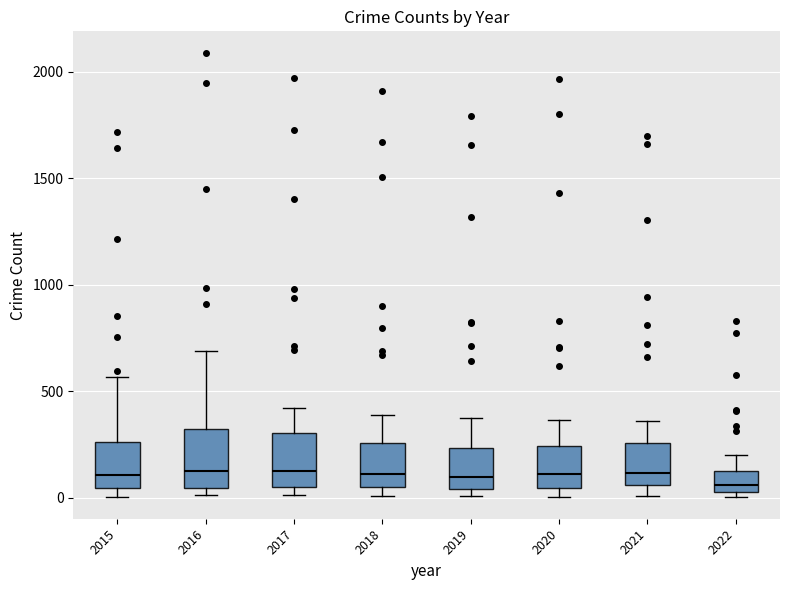

Reading left to right, read every box against the y-axis: the position of its median line, the range the box covers, and the ends of its whiskers. The values are not printed on the chart, so give them approximately, as read against the axis.

2015: median 100, box 50 to 250, whiskers 0 to 550
2016: median 150, box 50 to 300, whiskers 0 to 700
2017: median 100, box 50 to 300, whiskers 0 to 400
2018: median 100, box 50 to 250, whiskers 0 to 400
2019: median 100, box 50 to 250, whiskers 0 to 400
2020: median 100, box 50 to 250, whiskers 0 to 350
2021: median 100, box 50 to 250, whiskers 0 to 350
2022: median 50 (just above the box's lower edge), box 50 to 150, whiskers 0 to 200